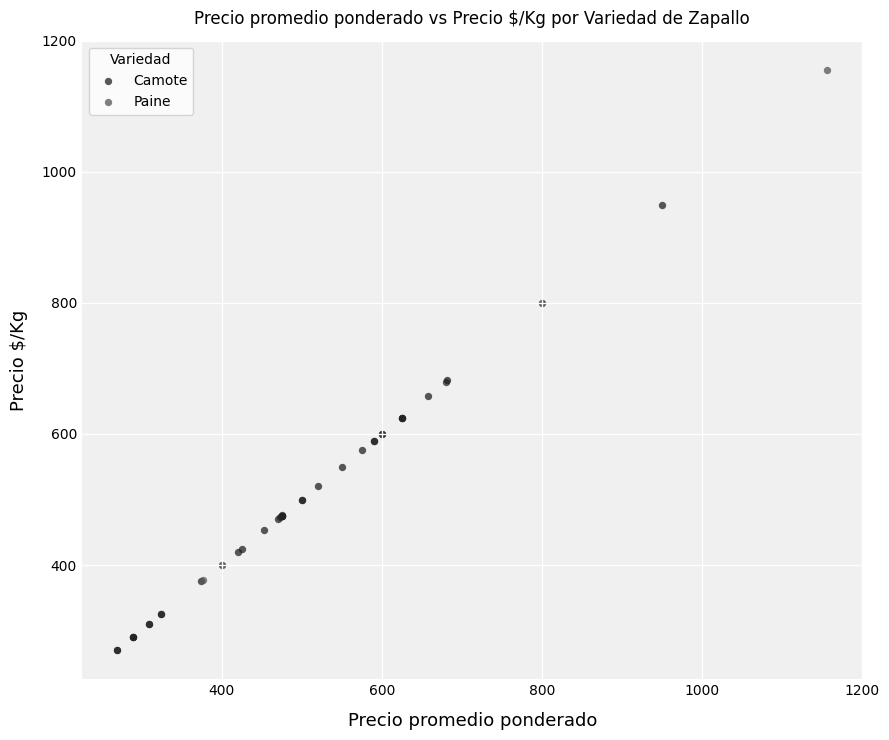

What are all the series names shown in the legend?

Camote, Paine